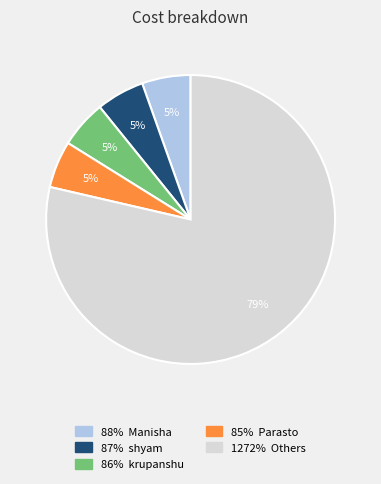

To the nearest percent, what is the average slice percentage?

20%